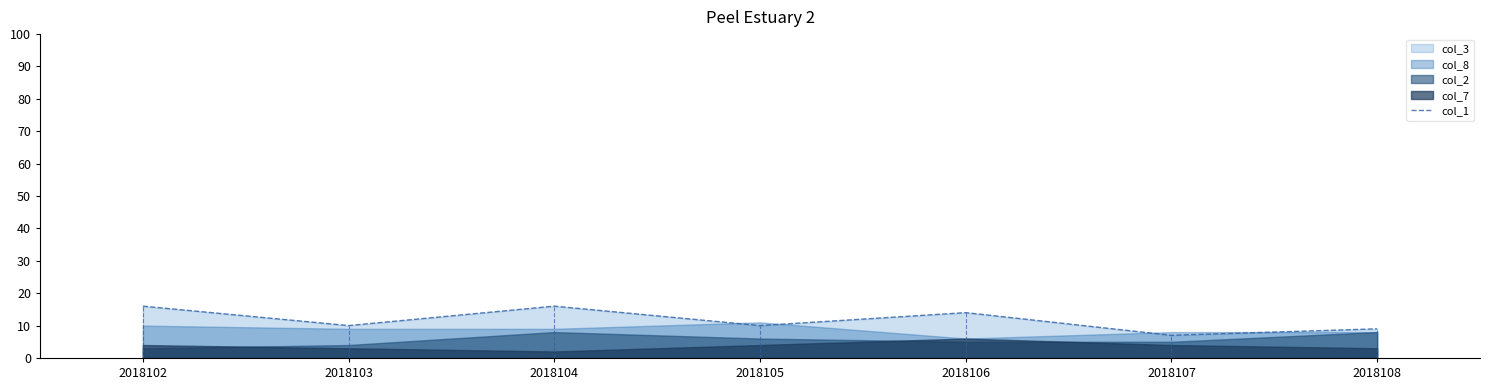

List the labels in order of value, smallest first.

2018107, 2018108, 2018103, 2018105, 2018106, 2018102, 2018104